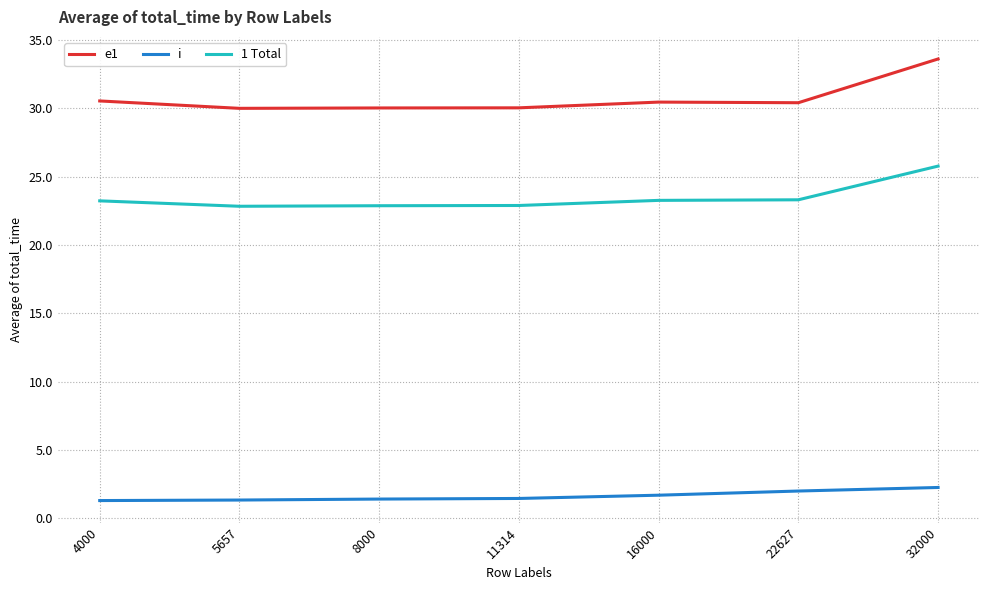

List the series in order of their peak value, lowest first.

i, 1 Total, e1